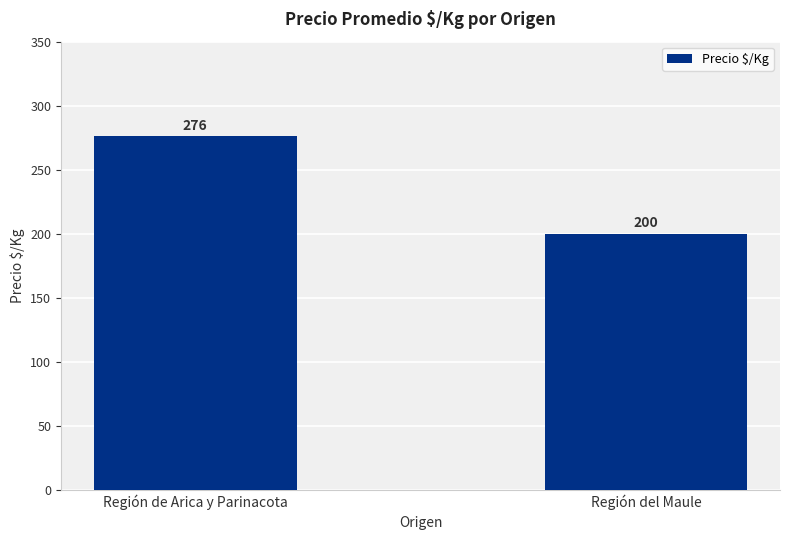

Rank the categories by value from lowest to highest.

Región del Maule, Región de Arica y Parinacota